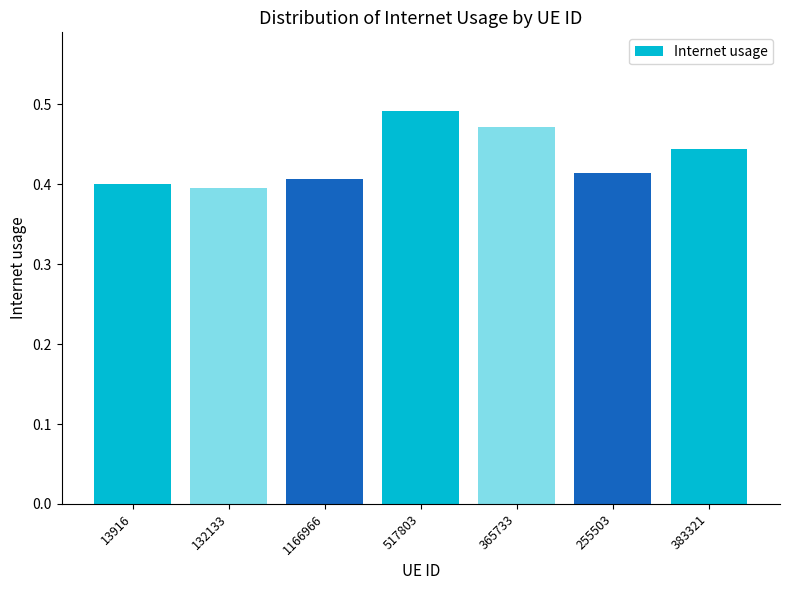

Rank the categories by value from highest to lowest.

517803, 365733, 383321, 255503, 1166966, 13916, 132133